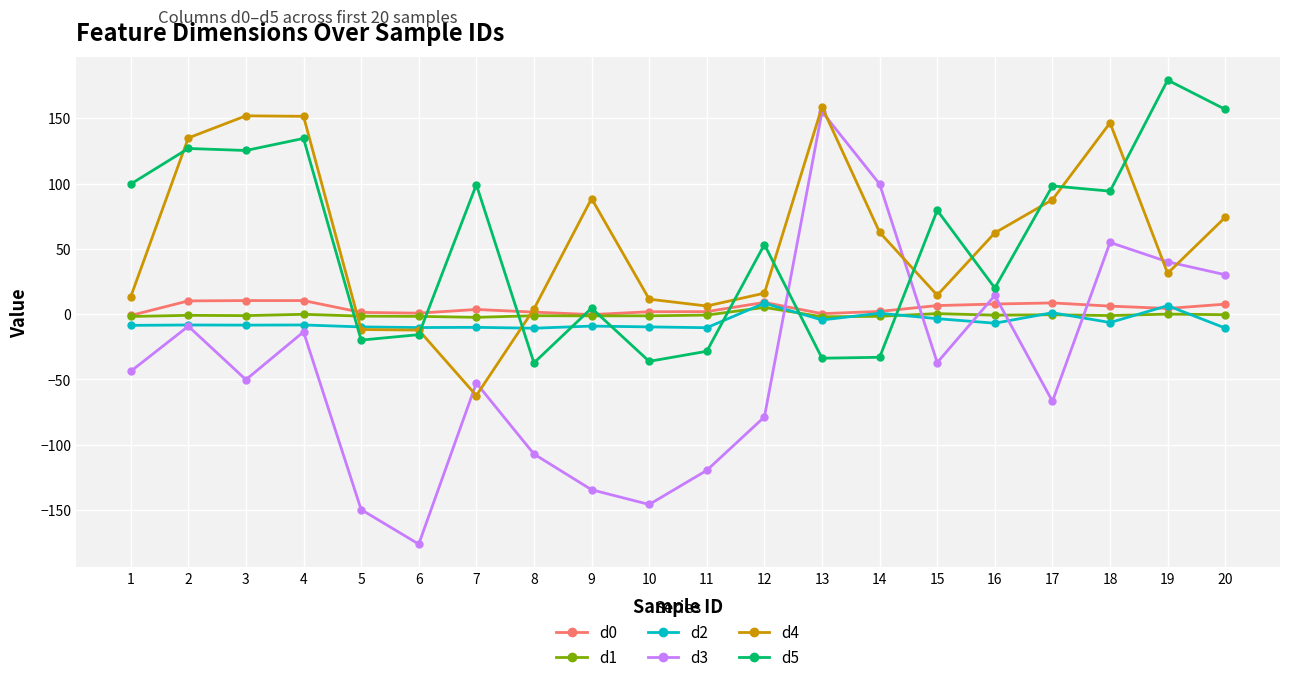

Which series has the largest range (max minus min)?

d3